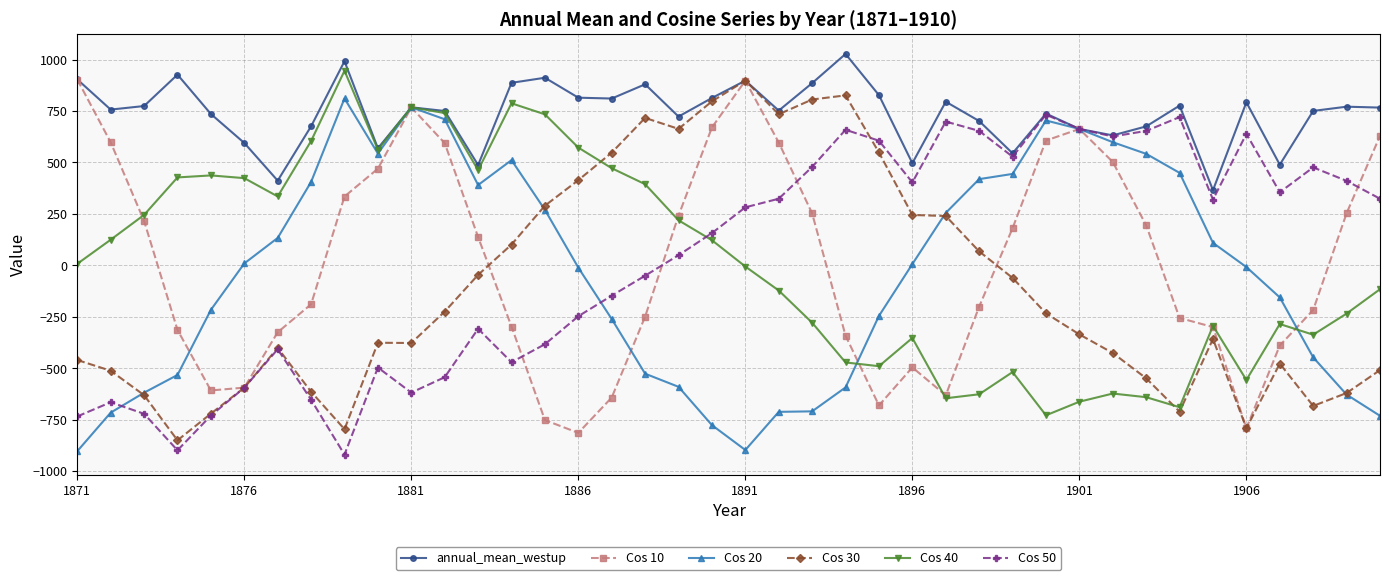

What is the value of the annual_mean_westup point at the 9th from the left?

991.8